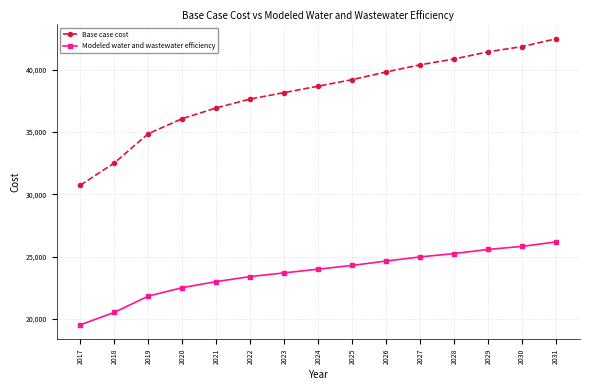

How many lines are shown in the chart?

2